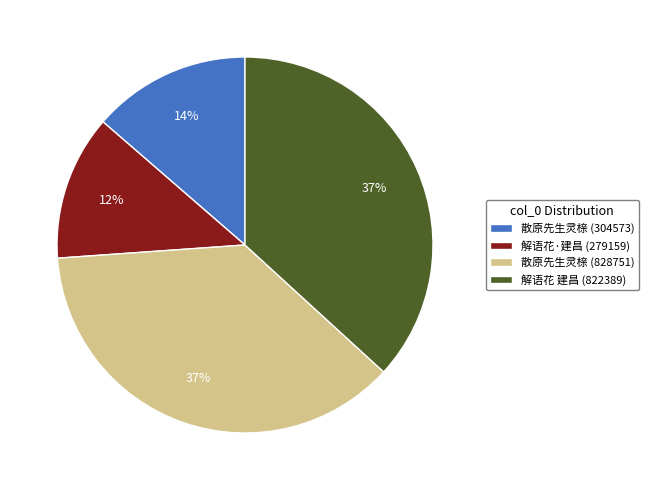

Is it true that 散原先生灵榇 (828751) is 37% of the pie?

True